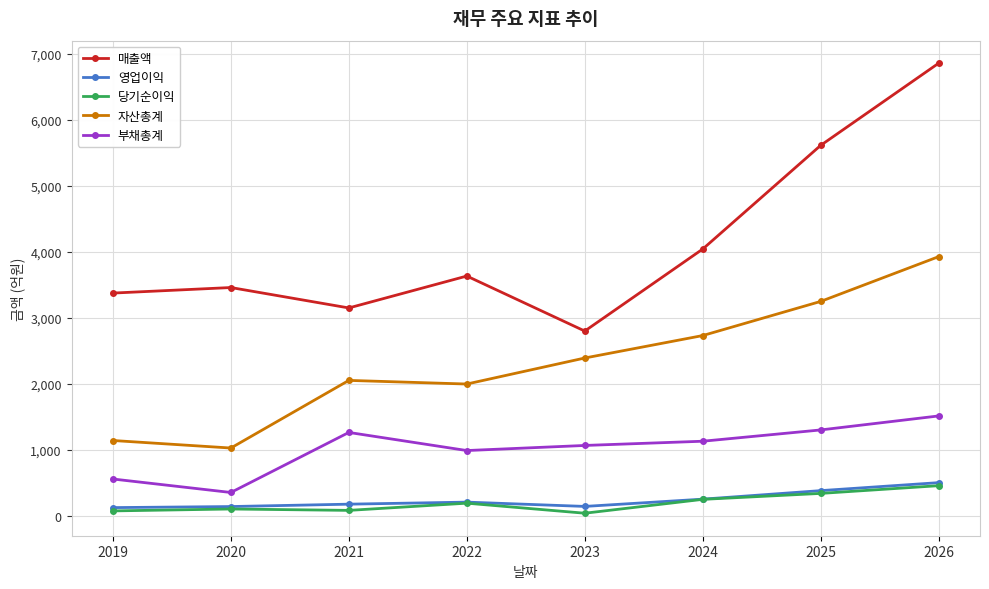

What is the difference between the maximum and minimum values in the 부채총계 series?

1159